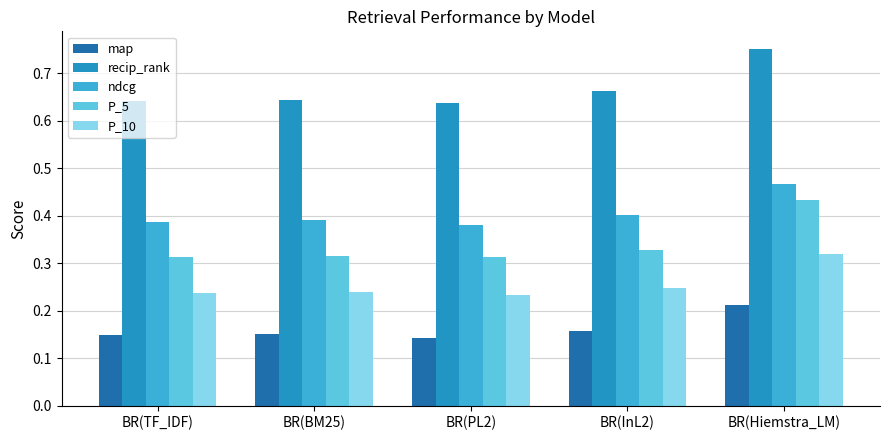

Which series has the largest total across all categories?

recip_rank